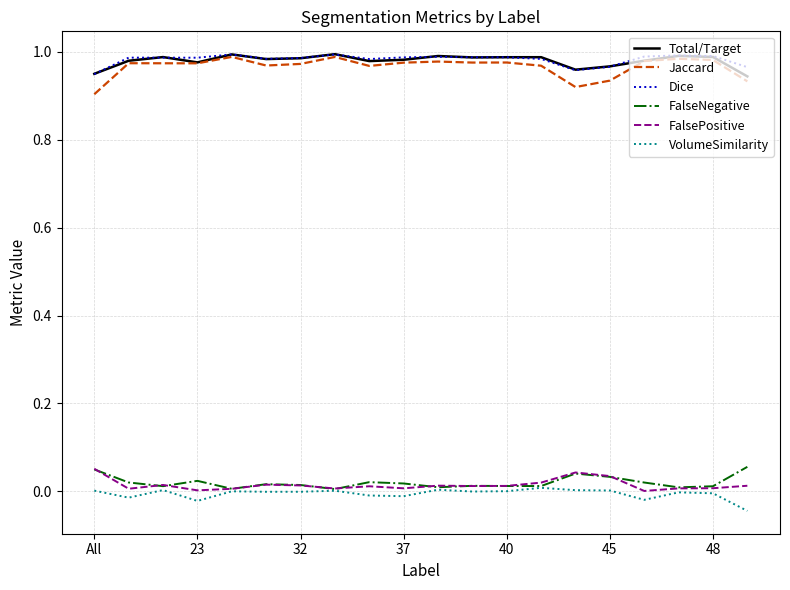

True or false: FalsePositive and Total/Target cross at least once.

False